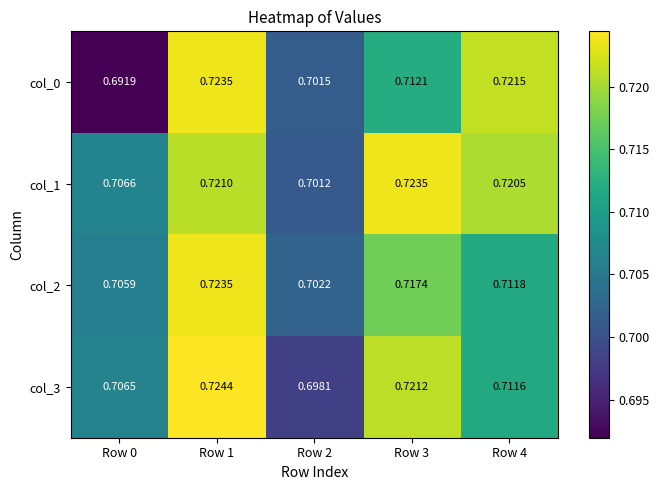

Is the value of col_0 at Row 3 greater than the value of col_1 at Row 0?

Yes